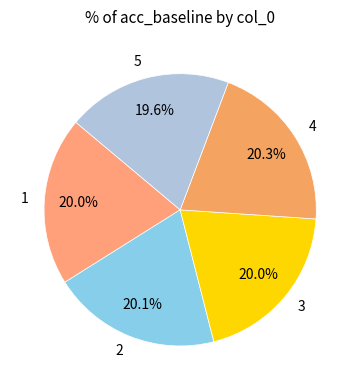

The 2 slice represents 20% of the pie. True or false?

True